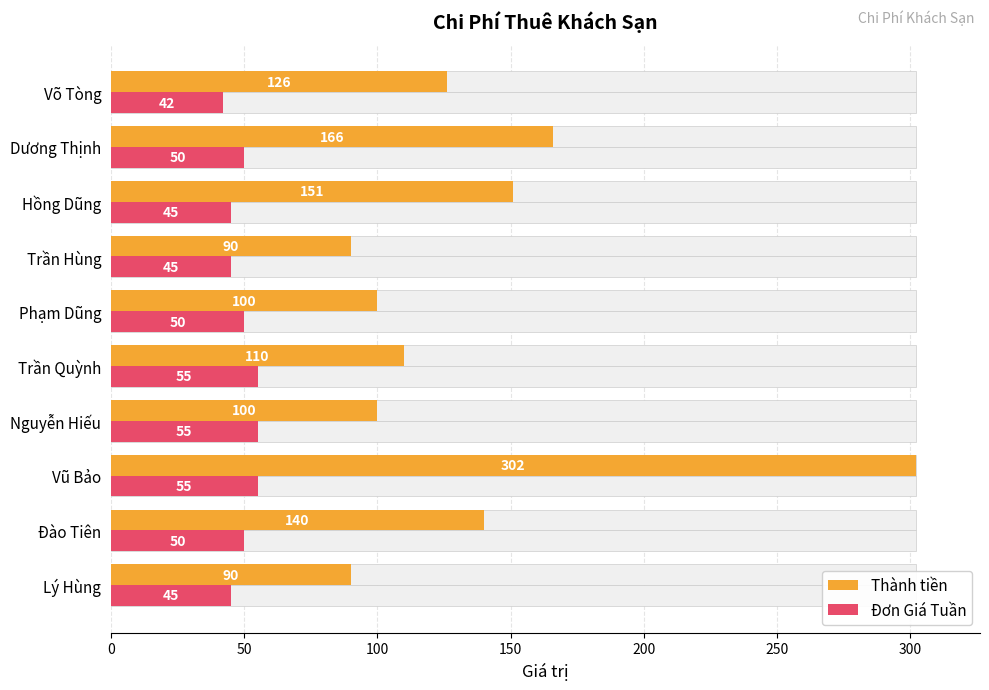

What is the difference between the second highest and second lowest values in the Đơn Giá Tuần series?

10